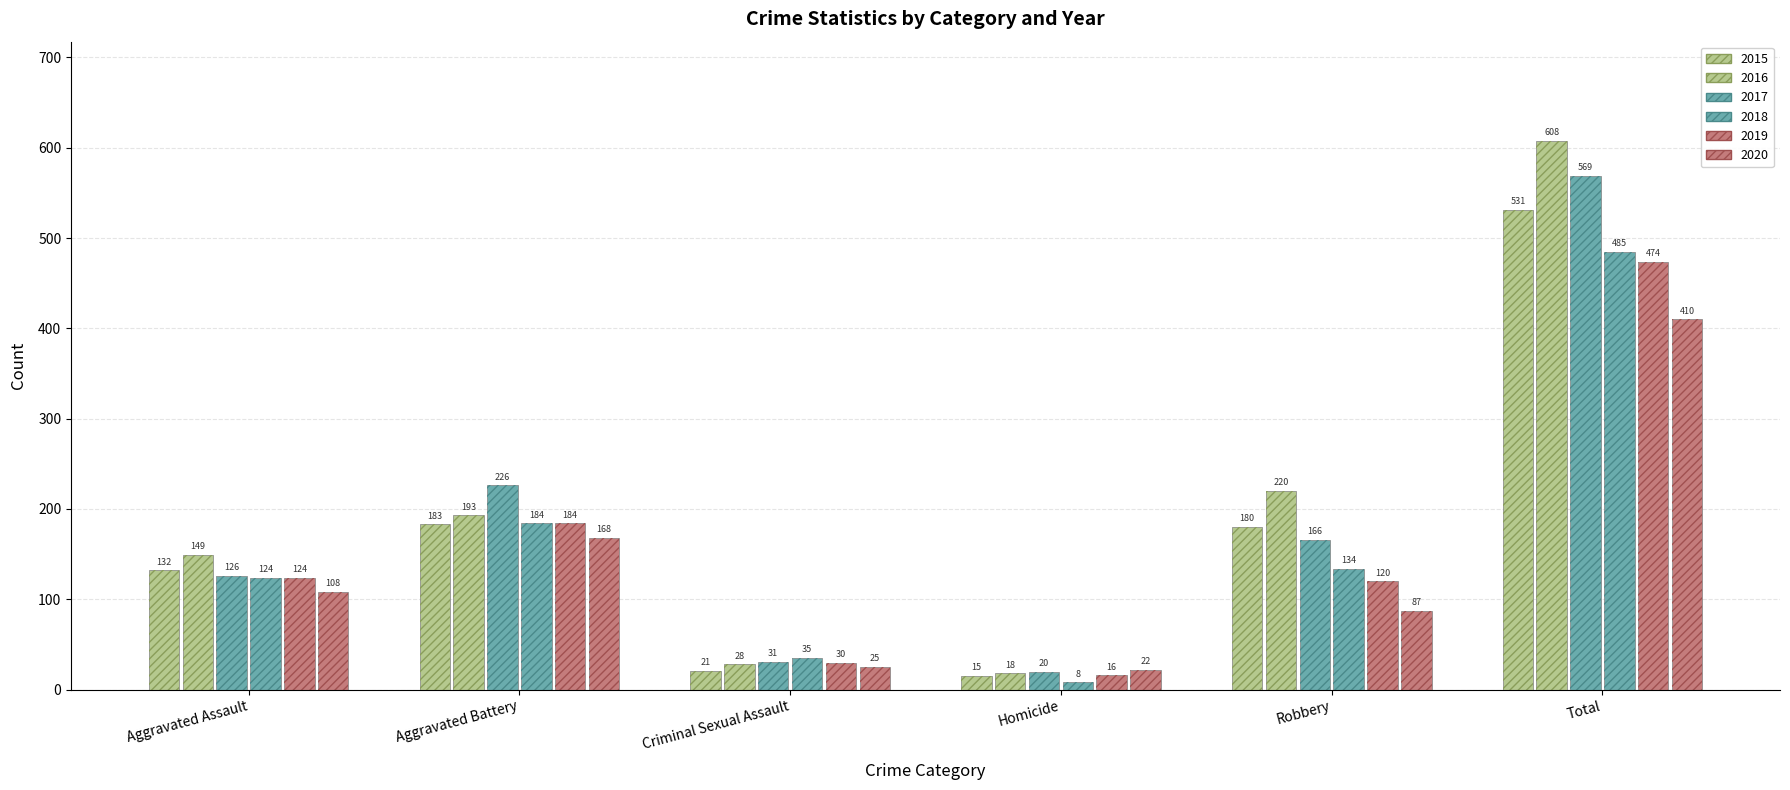

The value of 2018 at Homicide is 13. True or false?

False